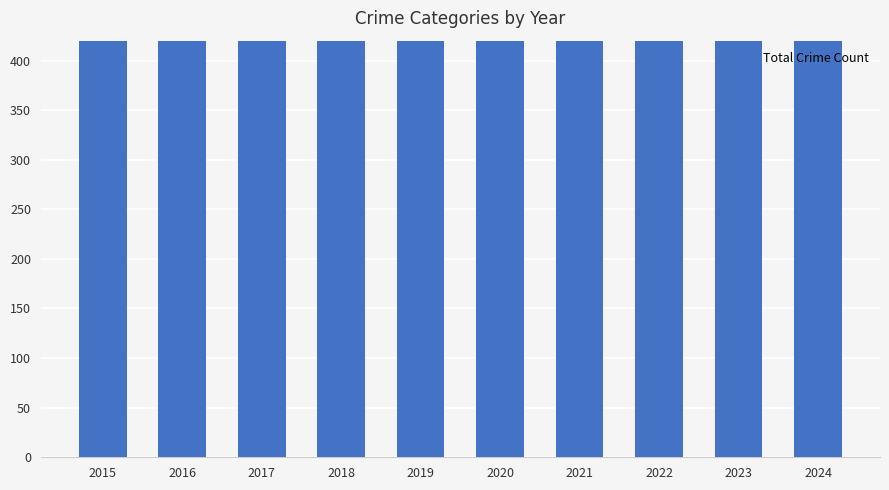

What is the maximum value shown in the chart?

941